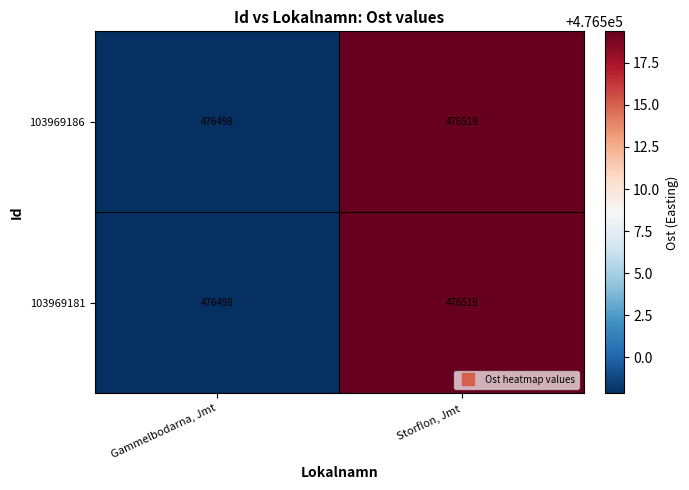

Is it true that 103969181 equals 724057 at Storflon, Jmt?

False